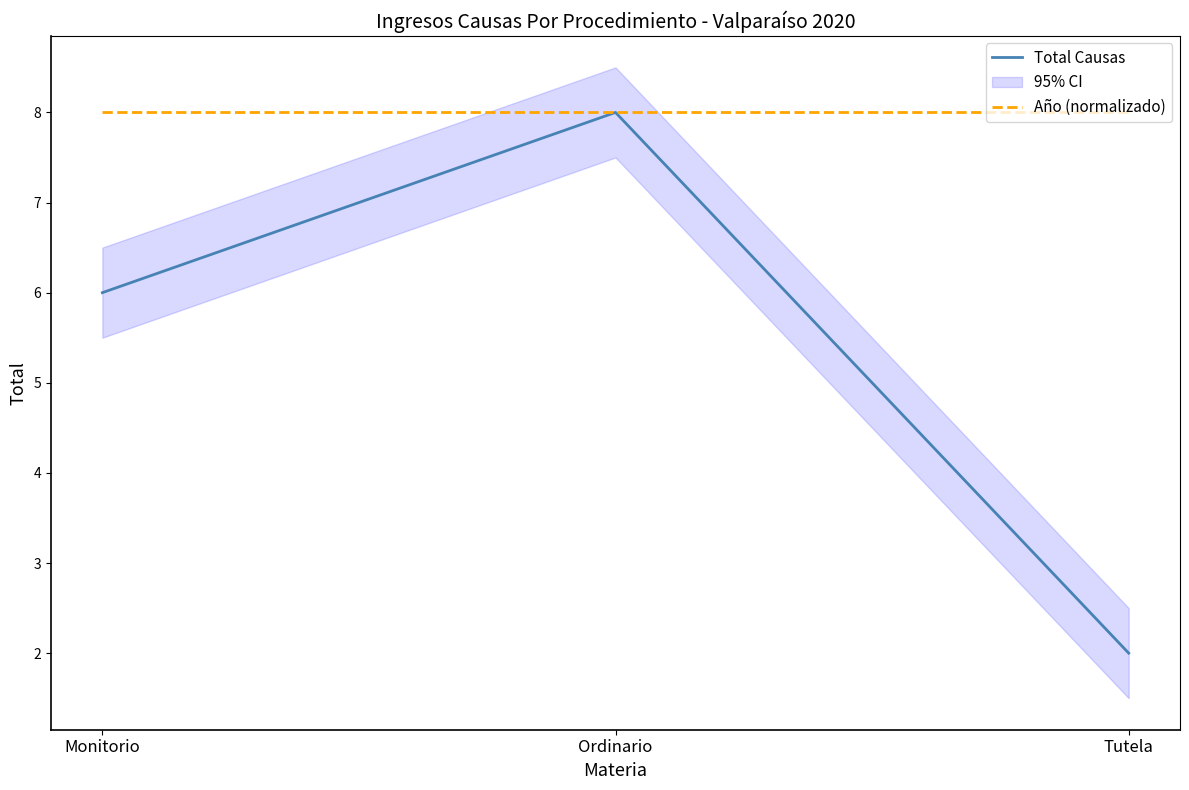

At Tutela, list the series in order from smallest to largest.

Total Causas, Año (normalizado)